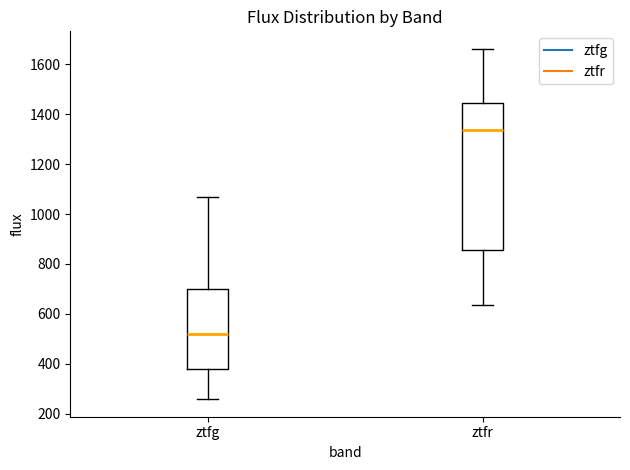

Where does the lower whisker of the box for ztfr end on the y-axis? The values are not printed on the chart, so give them approximately, as read against the axis.

640